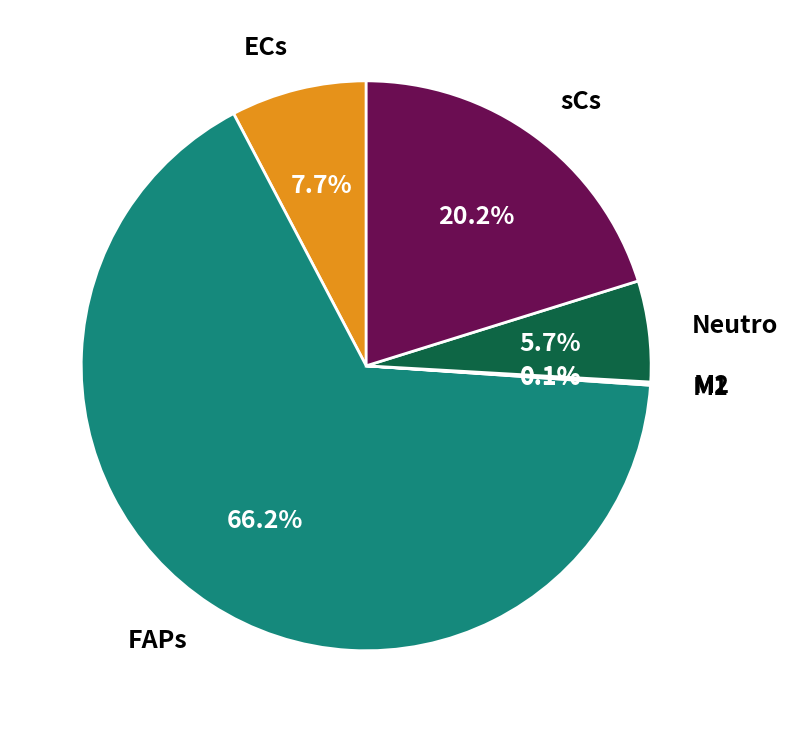

Is there a majority slice in this chart?

Yes